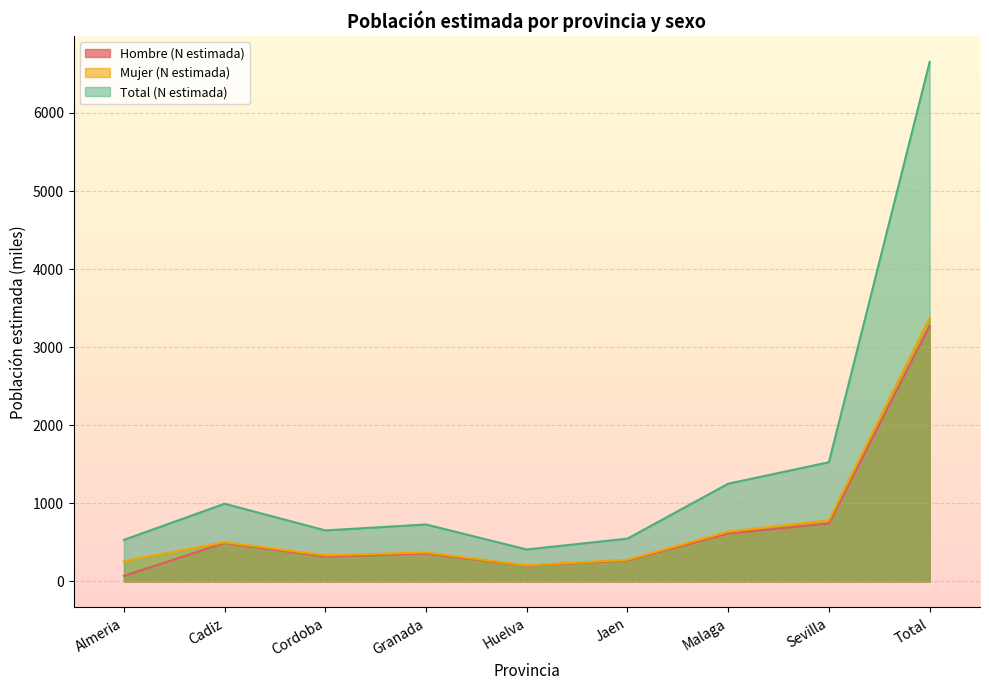

Read the Hombre (N estimada) value at Sevilla.

743.8